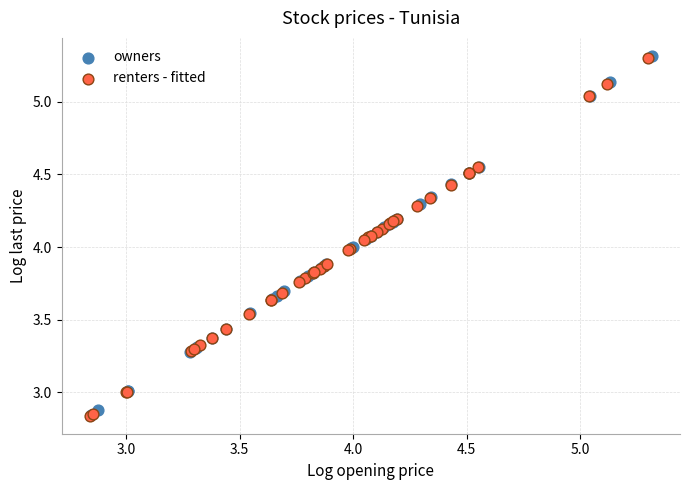

What are all the series names shown in the legend?

owners, renters - fitted